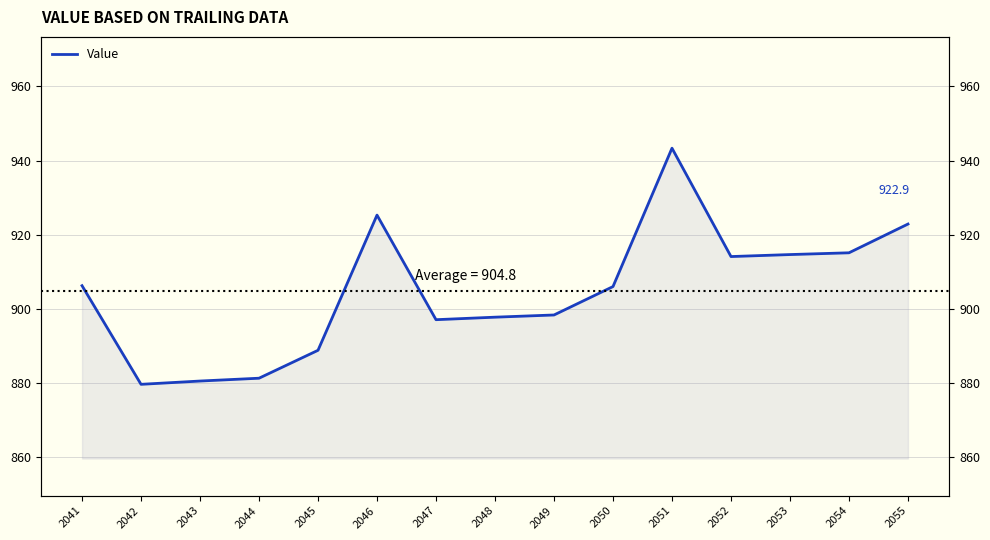

At which label is the value closest to 911?

2052